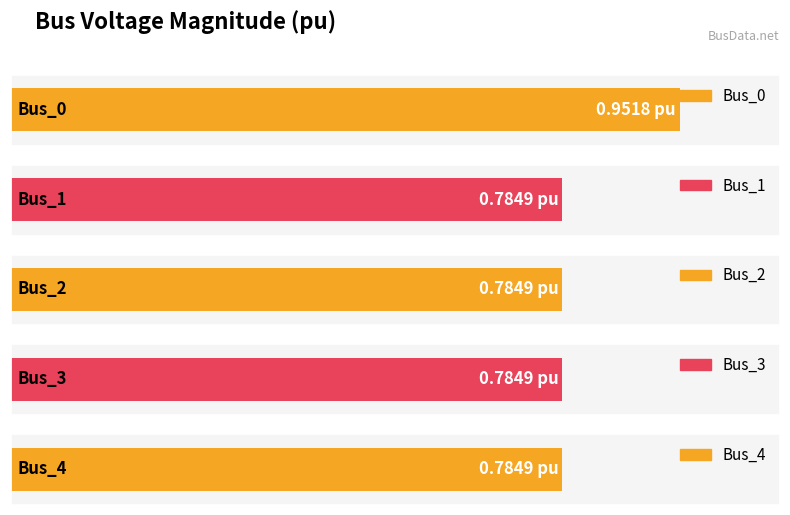

Rank the categories by value from highest to lowest.

Bus_0, Bus_3, Bus_4, Bus_2, Bus_1